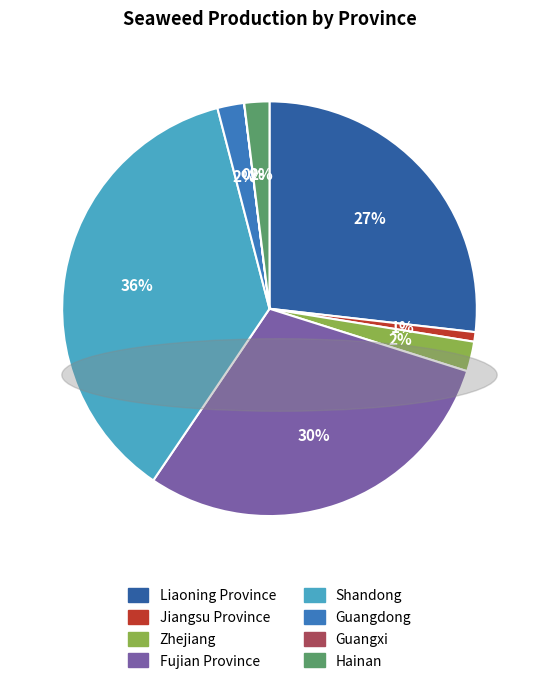

Does Fujian Province represent more than half of the total?

No